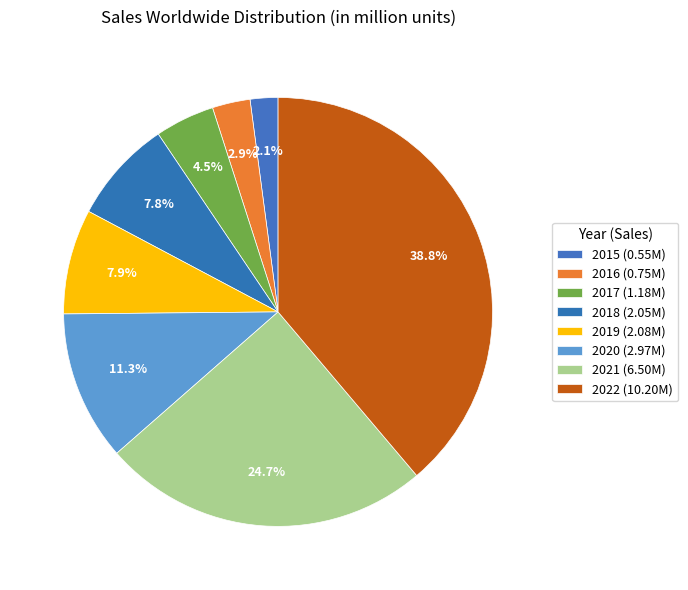

Count the number of slices in the pie.

8